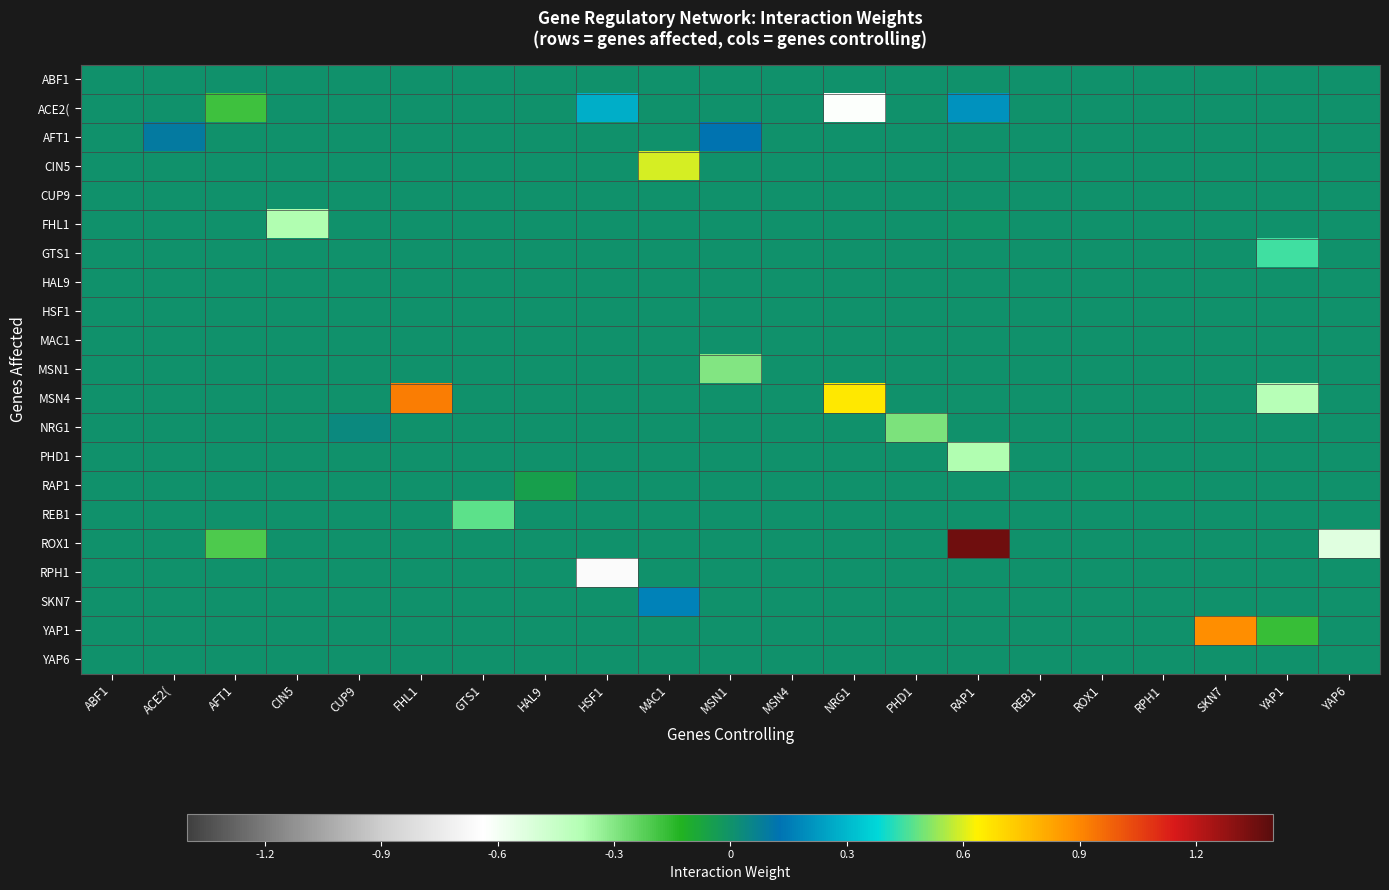

List the series in order of their peak value, highest first.

ROX1, MSN4, YAP1, CIN5, REB1, GTS1, ACE2(, SKN7, AFT1, NRG1, MAC1, ABF1, CUP9, FHL1, HAL9, HSF1, MSN1, PHD1, RAP1, RPH1, YAP6